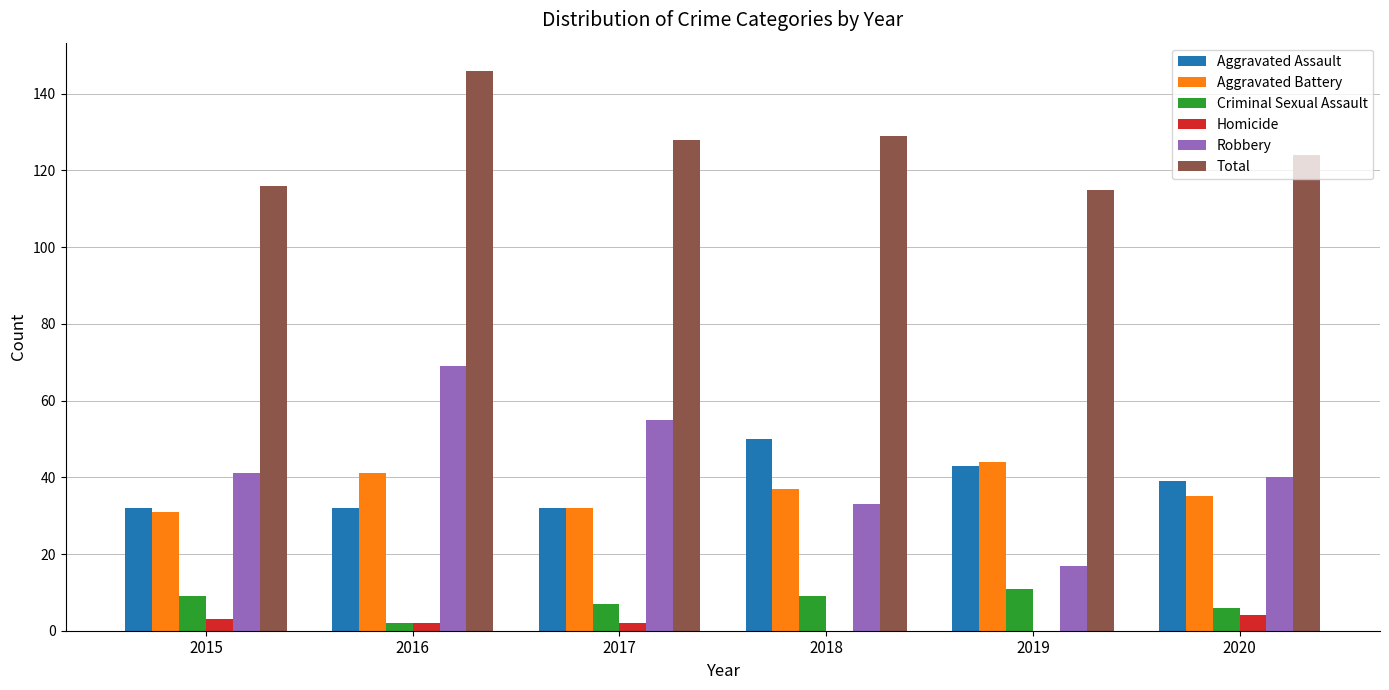

What is the total value across all series at 2018?

258